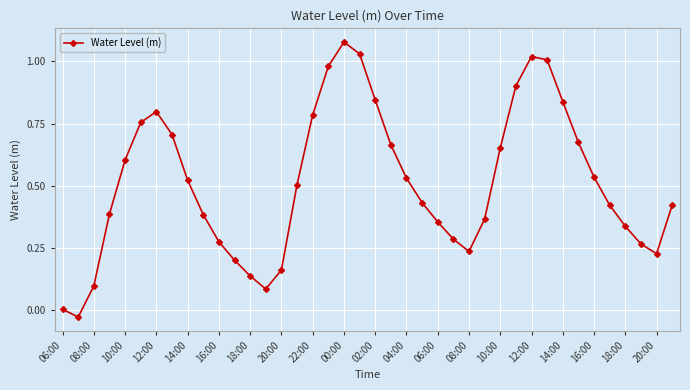

How many points are lower than both their immediate neighbors (excluding endpoints)?

4